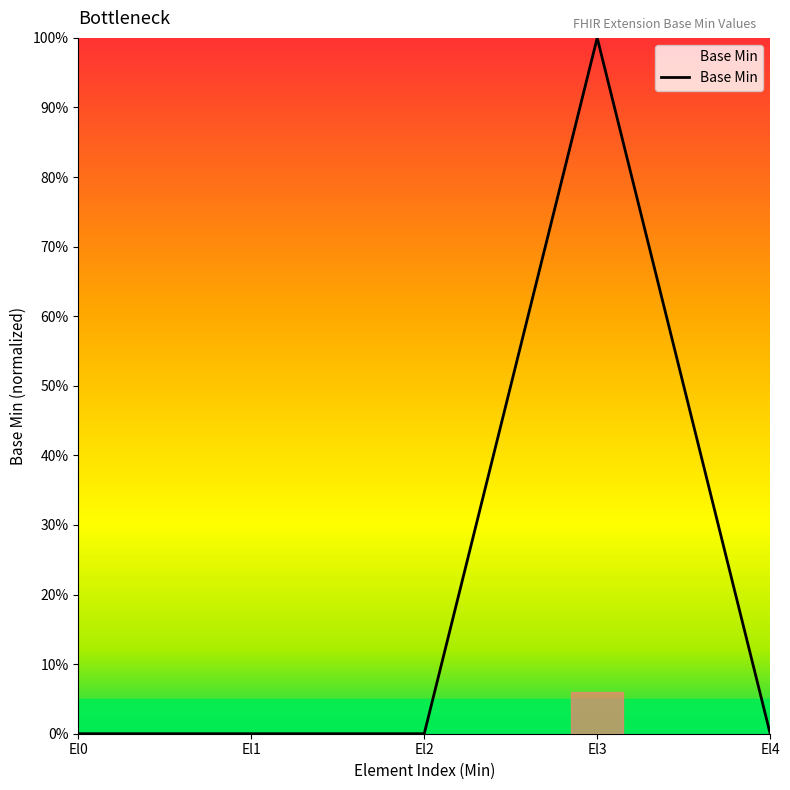

Reading left to right, transcribe all the data shown in this chart.

0	0	0	1	0